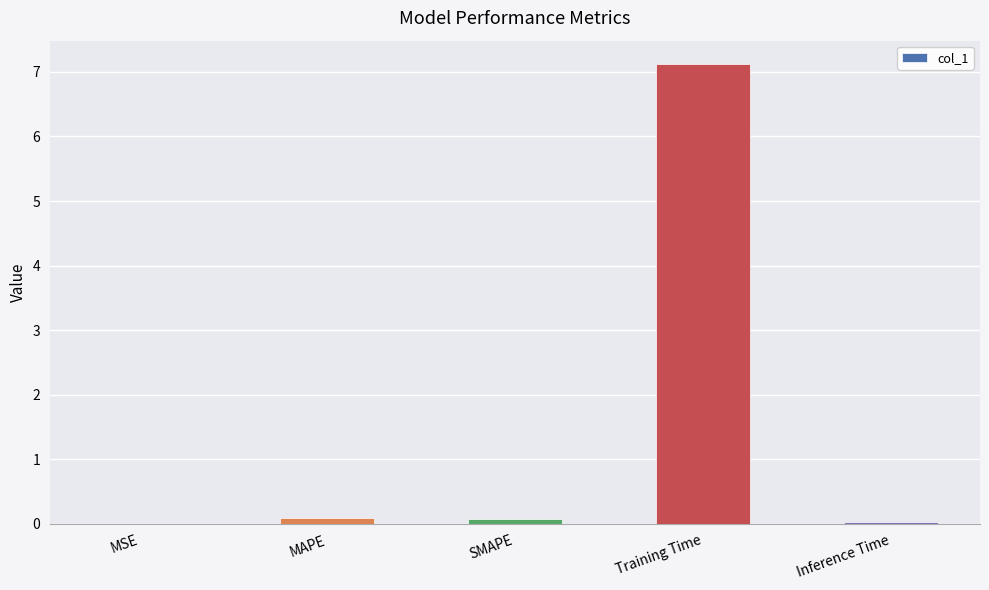

True or false: the data shows 0.0 at MSE.

True